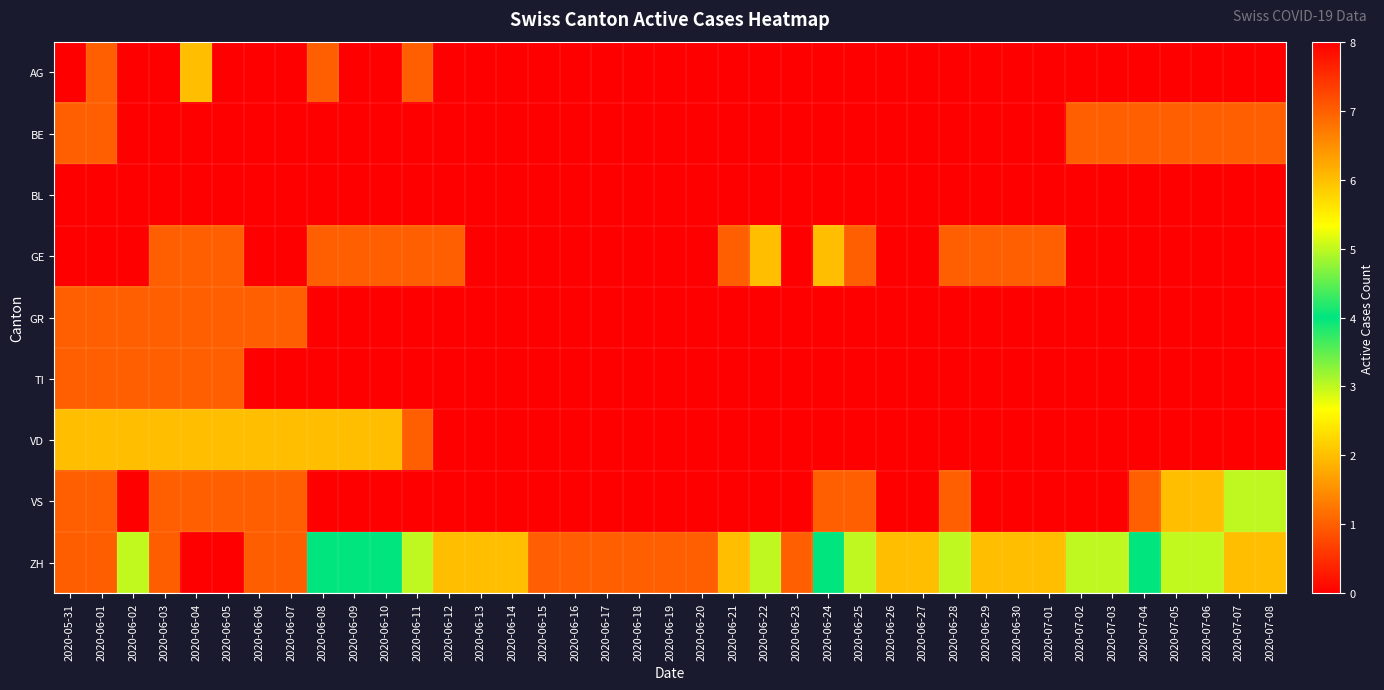

At which category is the sum across all series the highest?

2020-06-04